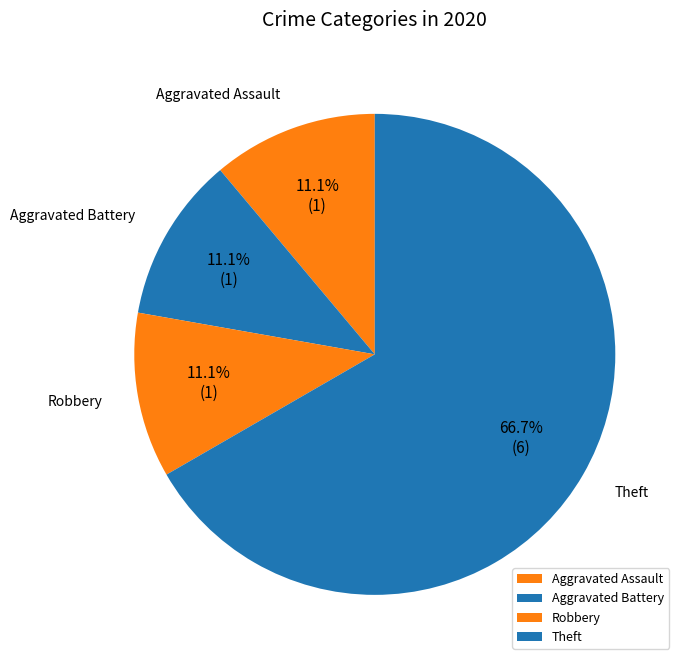

What is the ratio of the value at Aggravated Assault to the value at Aggravated Battery?

1.0